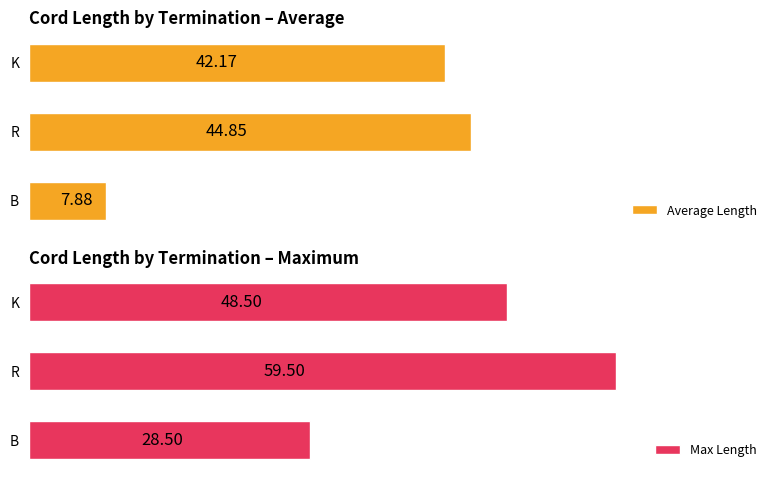

Which series has the largest total across all categories?

Max Length